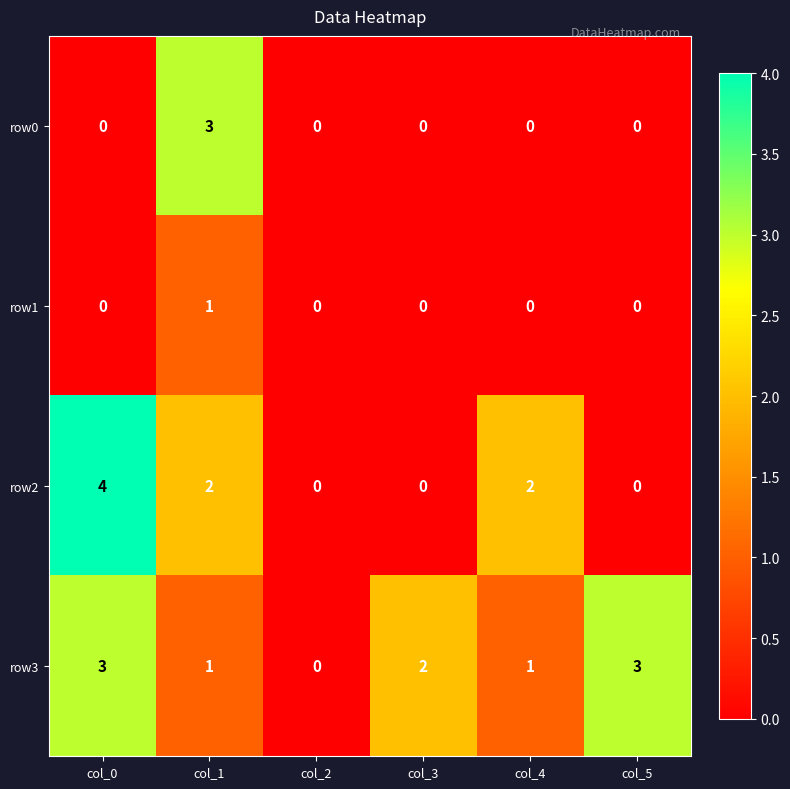

Reading right to left, transcribe all the data shown in this chart.

row0: 0	0	0	0	3	0
row1: 0	0	0	0	1	0
row2: 0	2	0	0	2	4
row3: 3	1	2	0	1	3